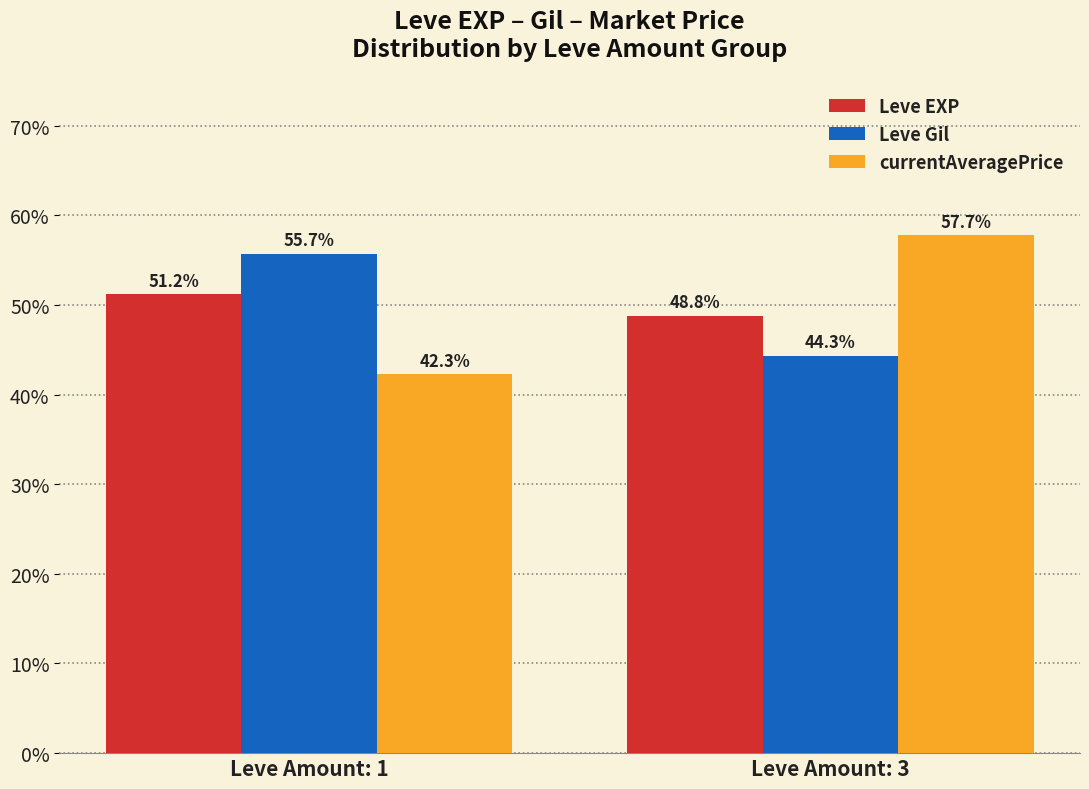

At how many categories does at least one series exceed 46?

2